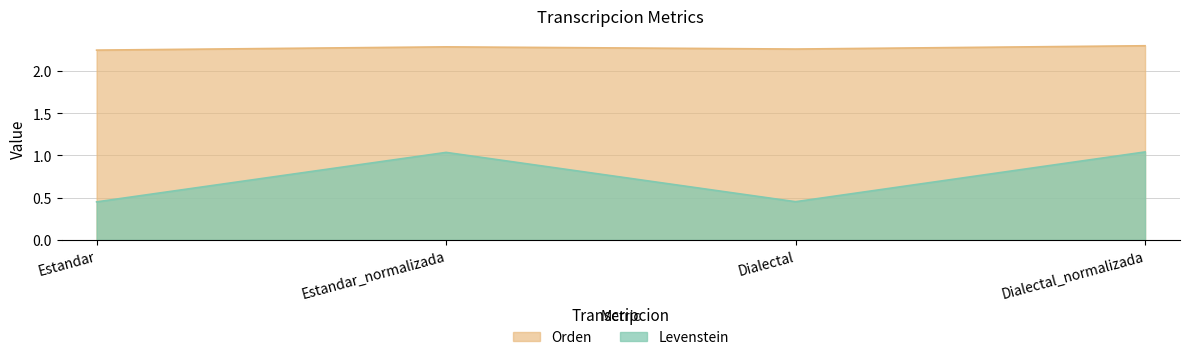

Which category has the highest value across all series?

Dialectal_normalizada